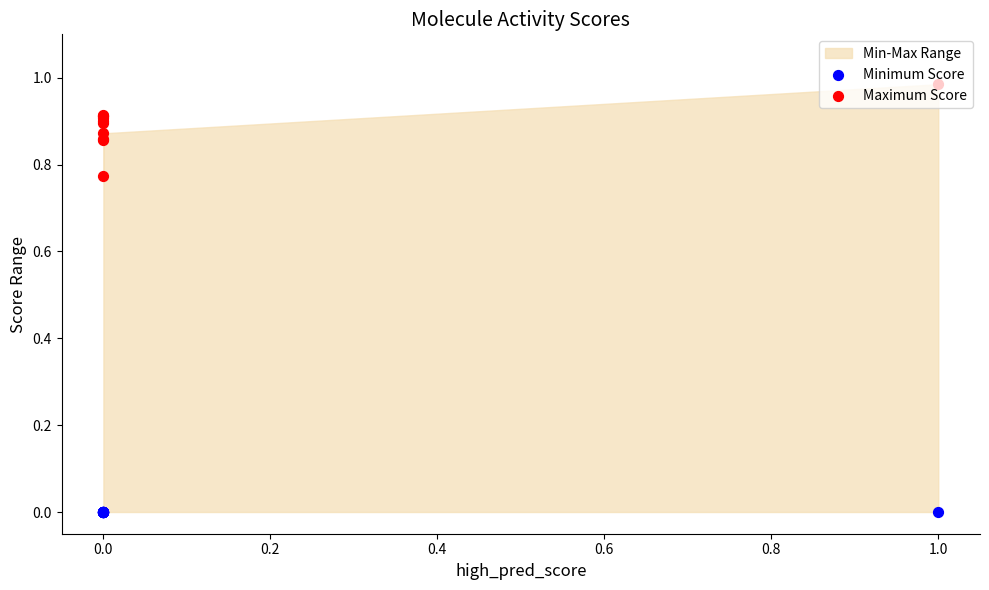

Which series contains the highest Y value?

Maximum Score